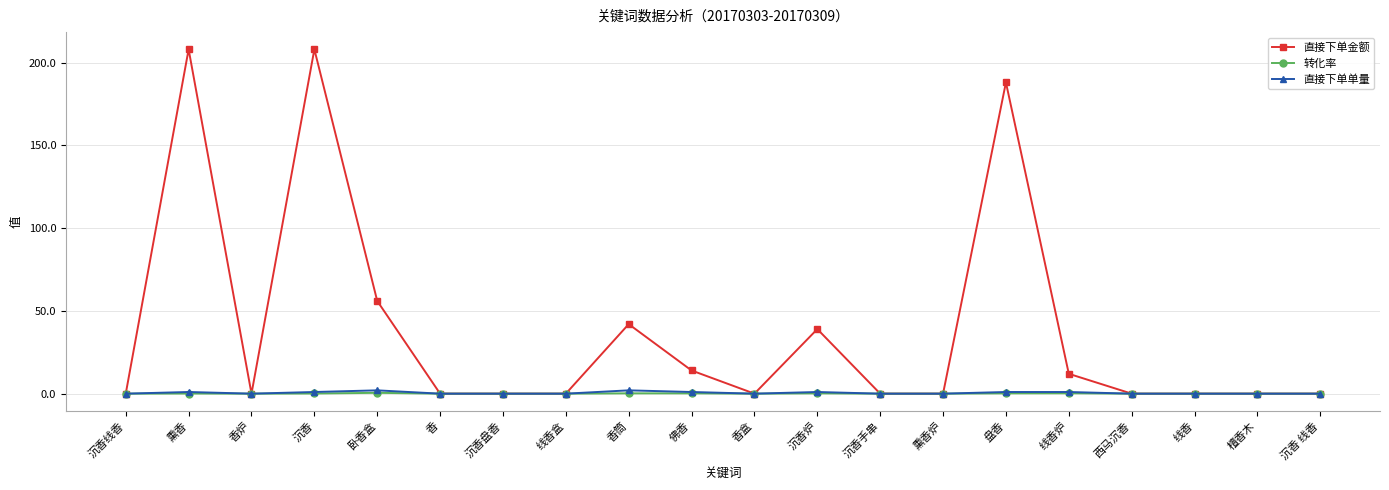

Does the chart display data point markers on the line(s)?

Yes